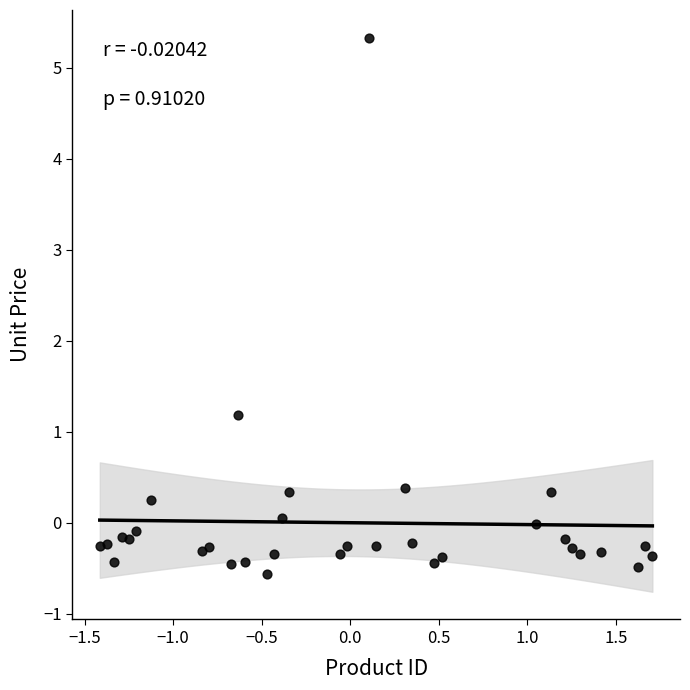

What Y value in the scatter plot is closest to 2?

1.2